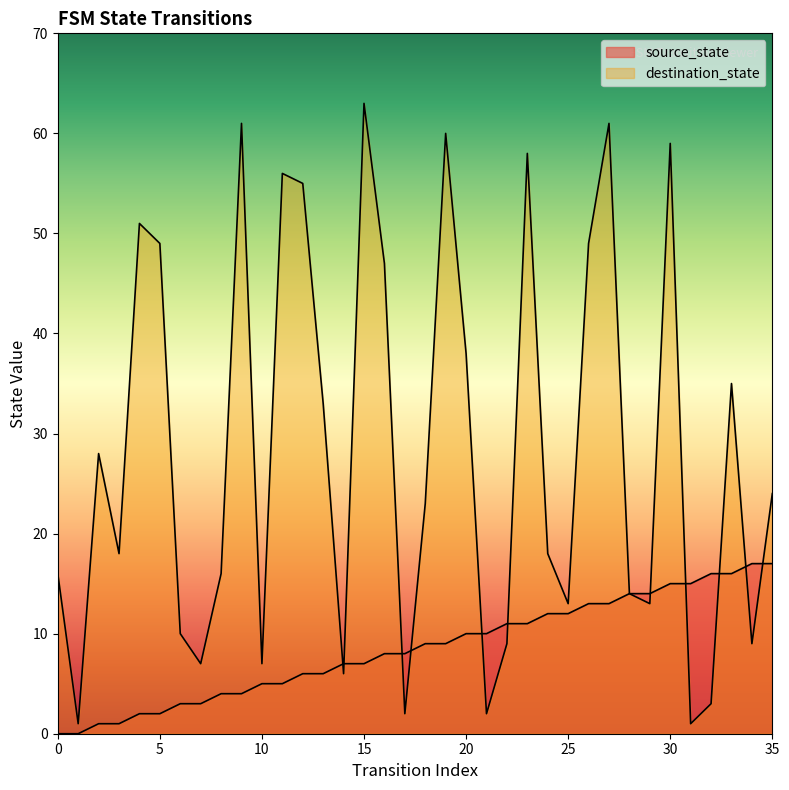

What are all the series names shown in the legend?

source_state, destination_state